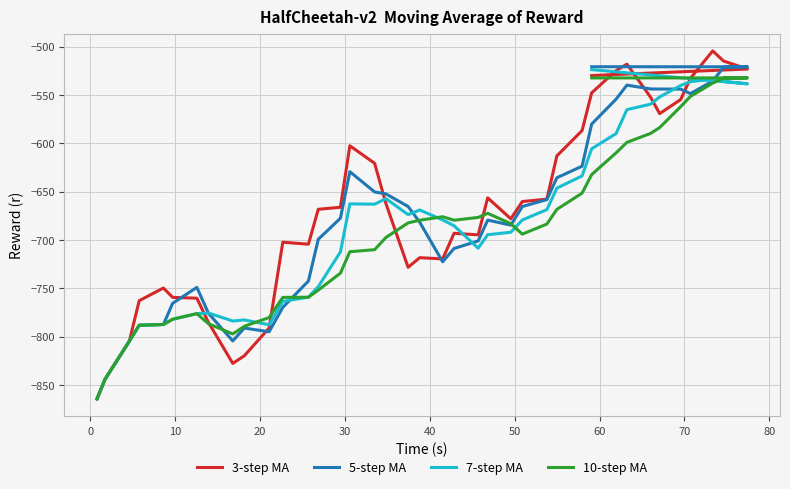

How many distinct data groups are displayed?

4